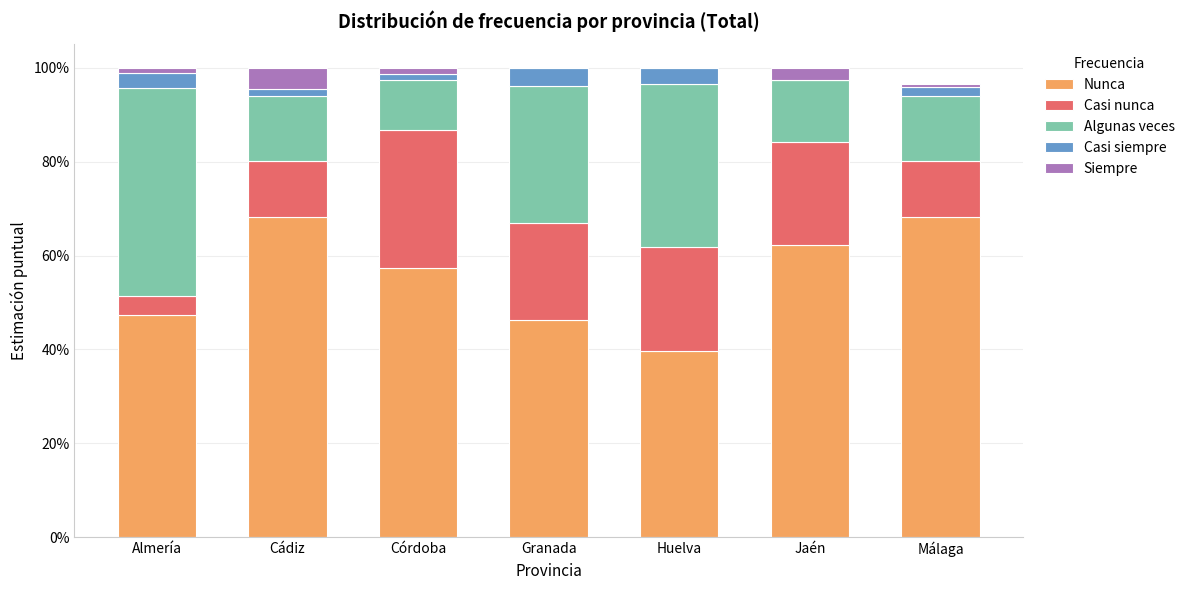

What position from the left is Granada?

4